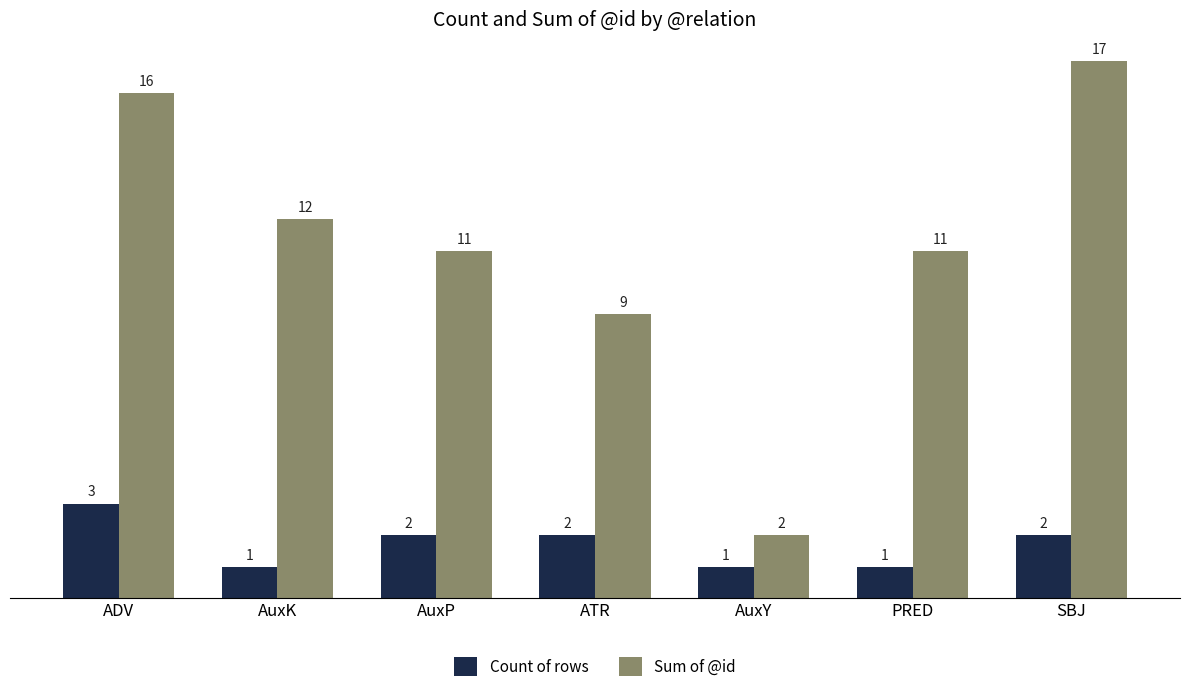

Where is Sum of @id nearest to the value 9?

ATR